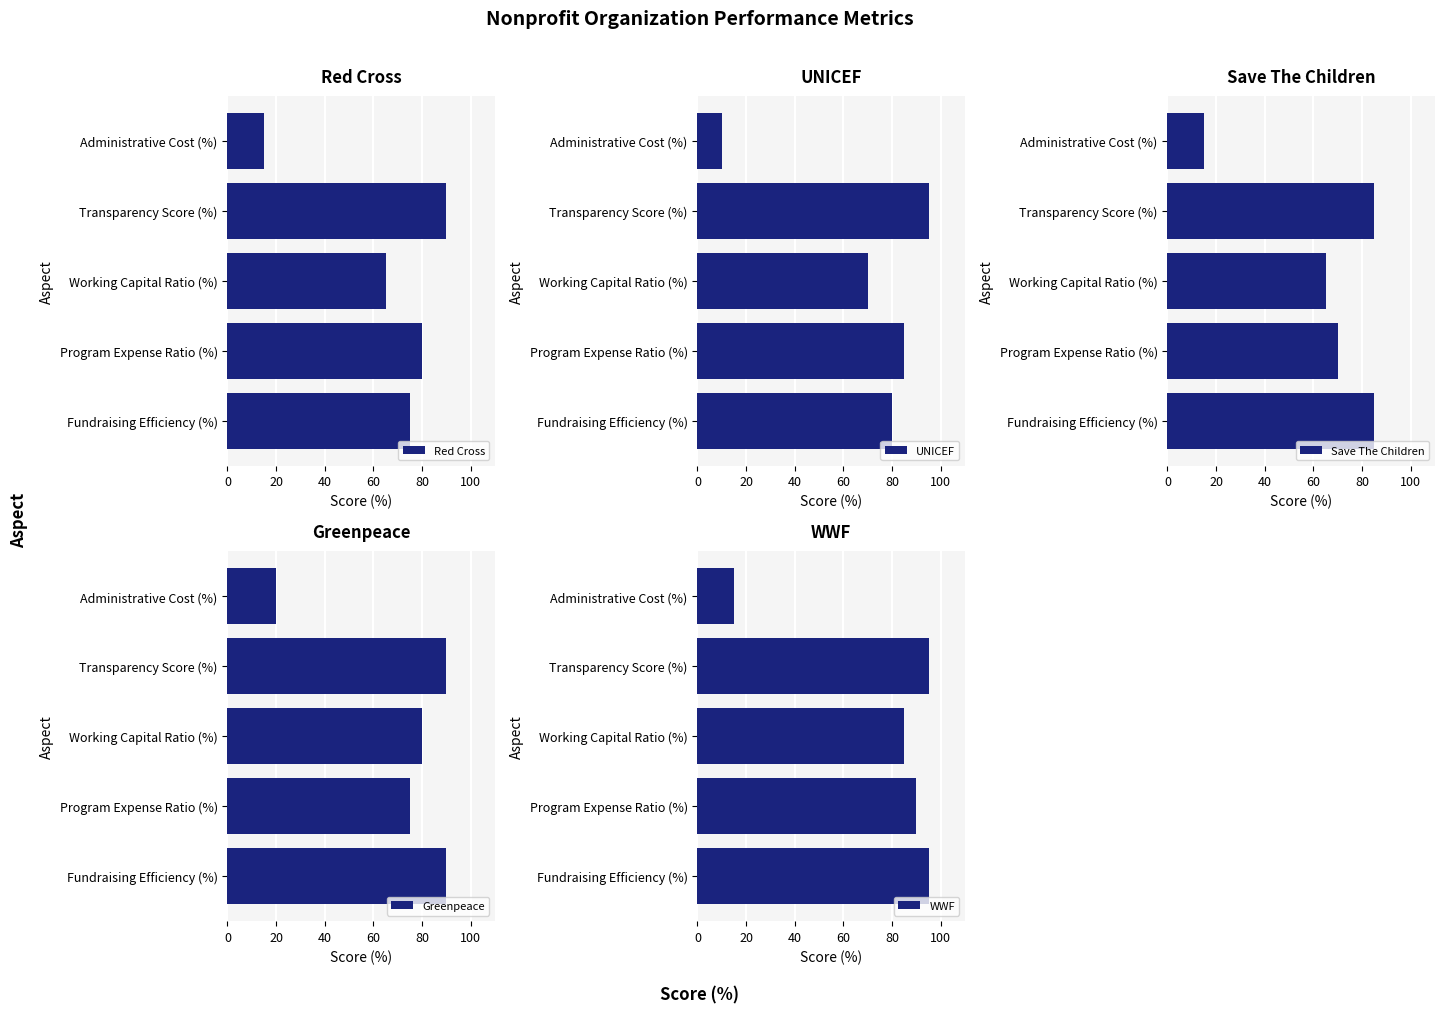

True or false: Greenpeace has a value of 115 at Working Capital Ratio (%).

False